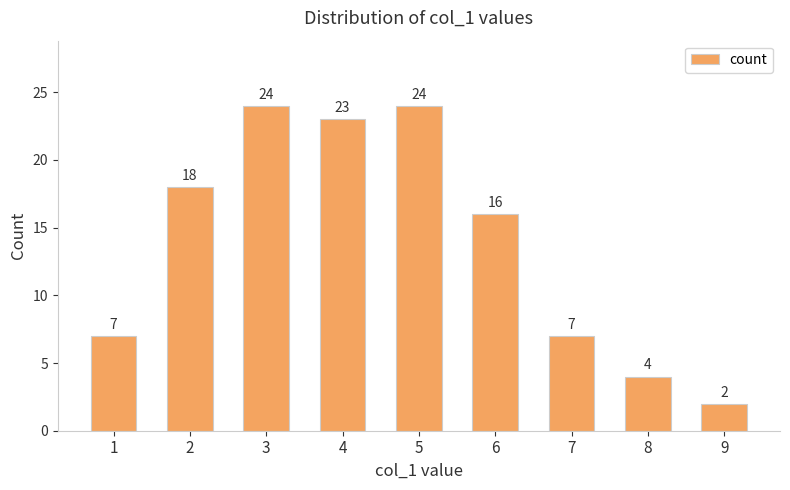

True or false: the data shows 7 at 8.

False